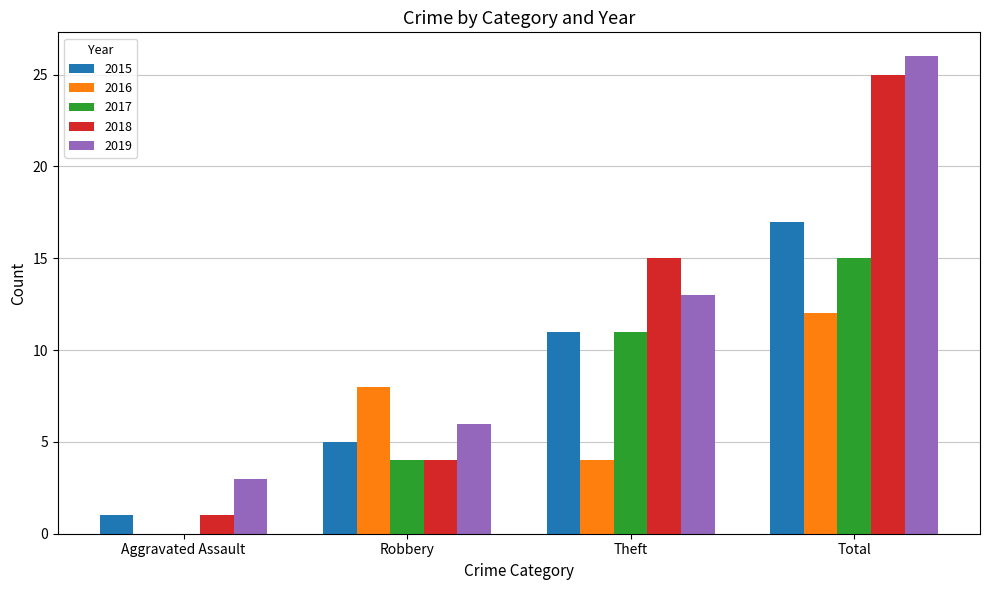

What is the maximum value shown in the chart?

26